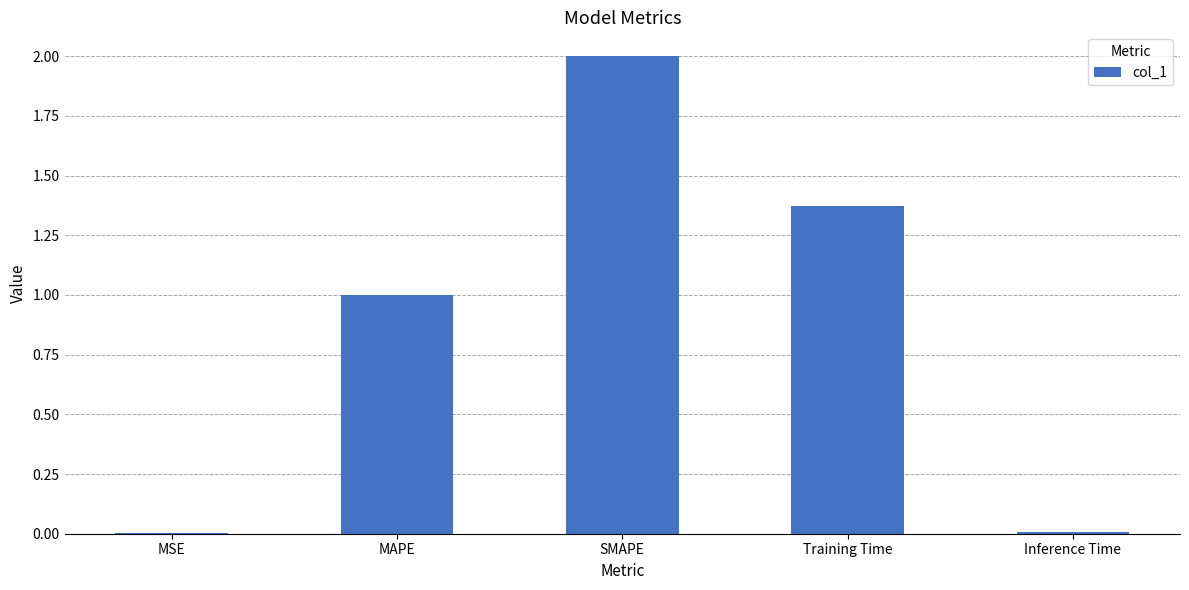

At which category does the chart reach its peak across all series?

SMAPE